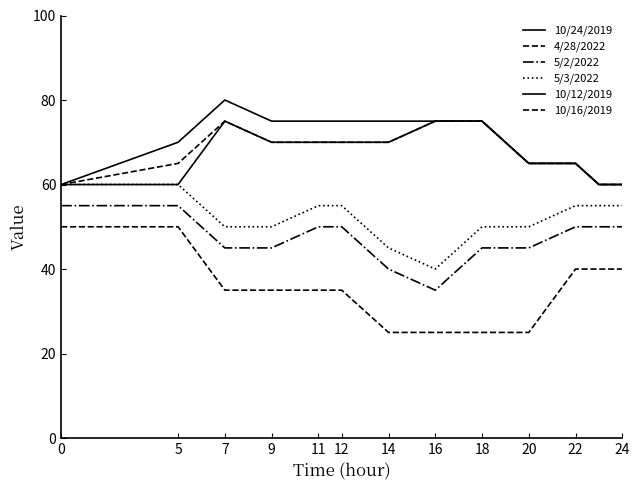

Which category has the highest value across all series?

7